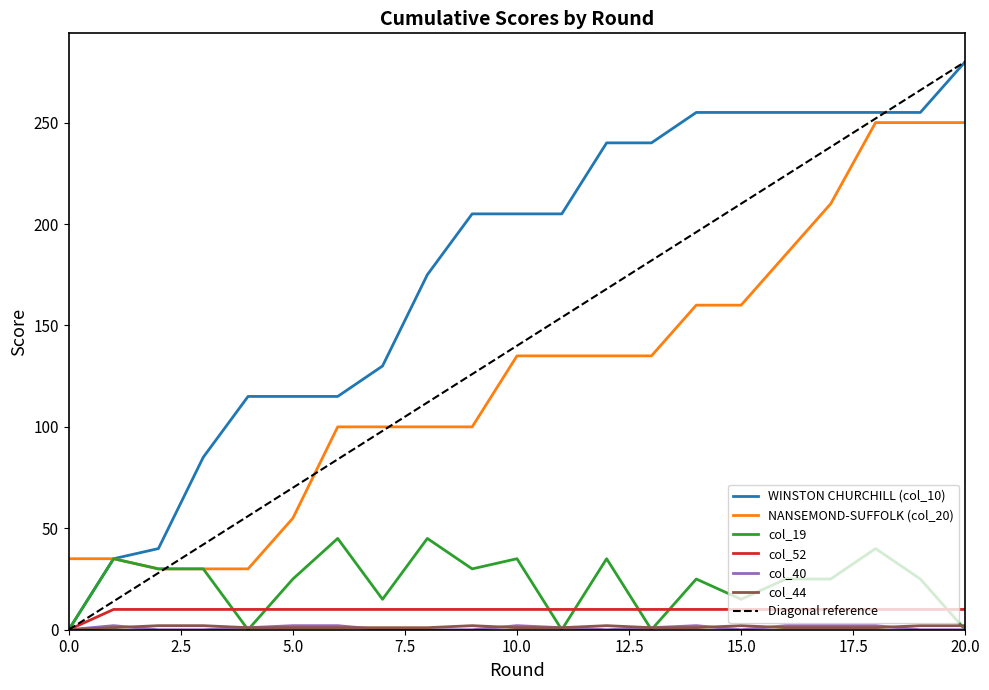

After their last crossing, which series has the higher values: col_19 or col_40?

col_19